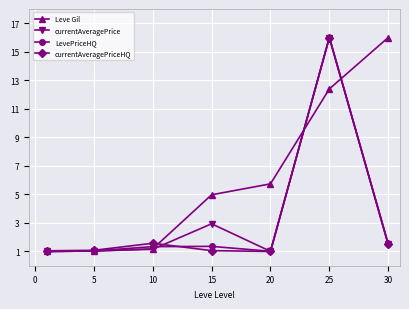

True or false: Leve Gil has more than 2 points higher than both neighbors.

False